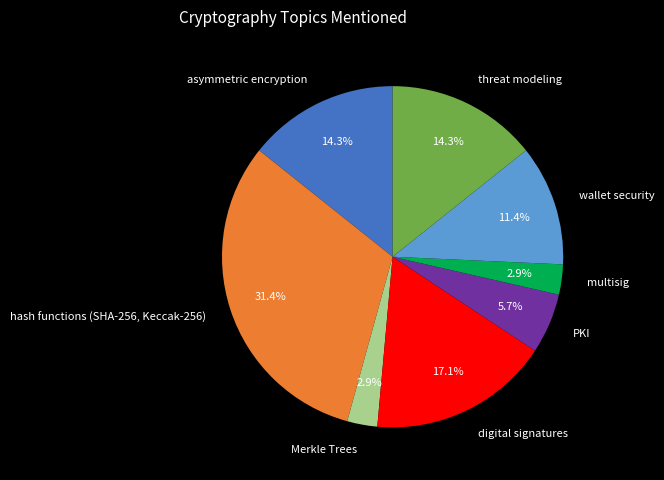

Does wallet security account for over 50% of the chart?

No